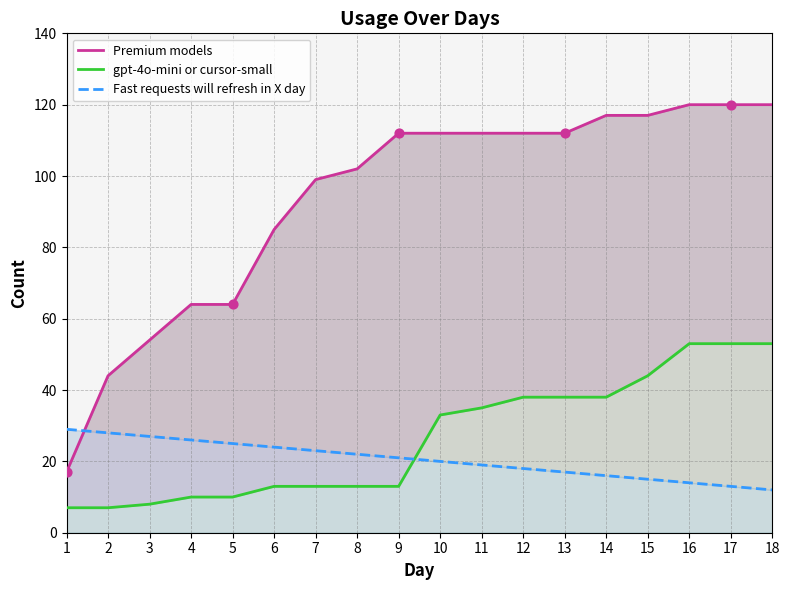

At how many categories does at least one series exceed 117?

3